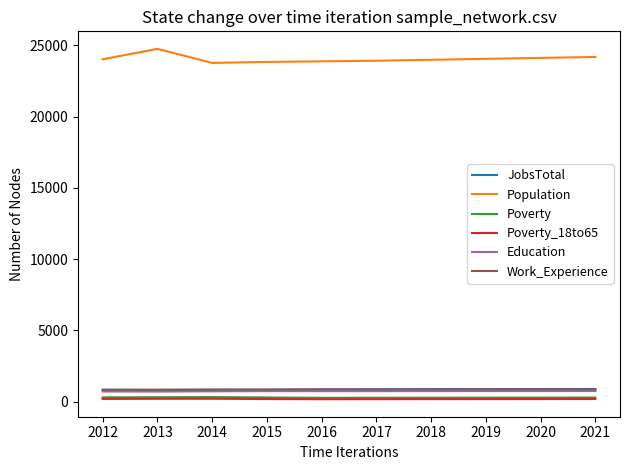

How many categories are shown in the chart?

10